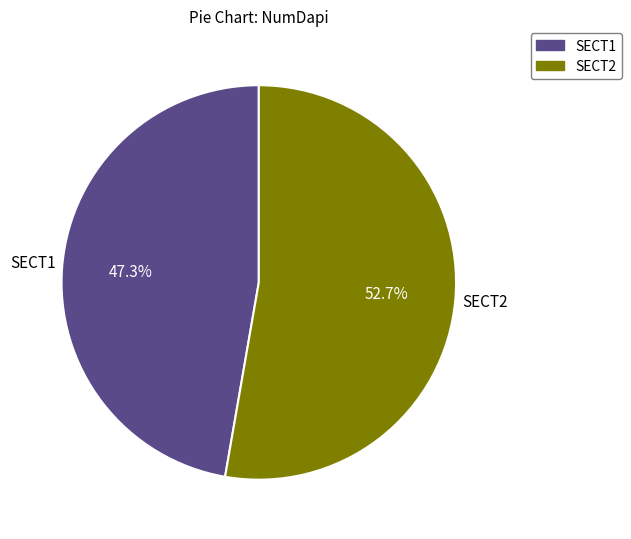

Which has a higher value, SECT2 or SECT1?

SECT2